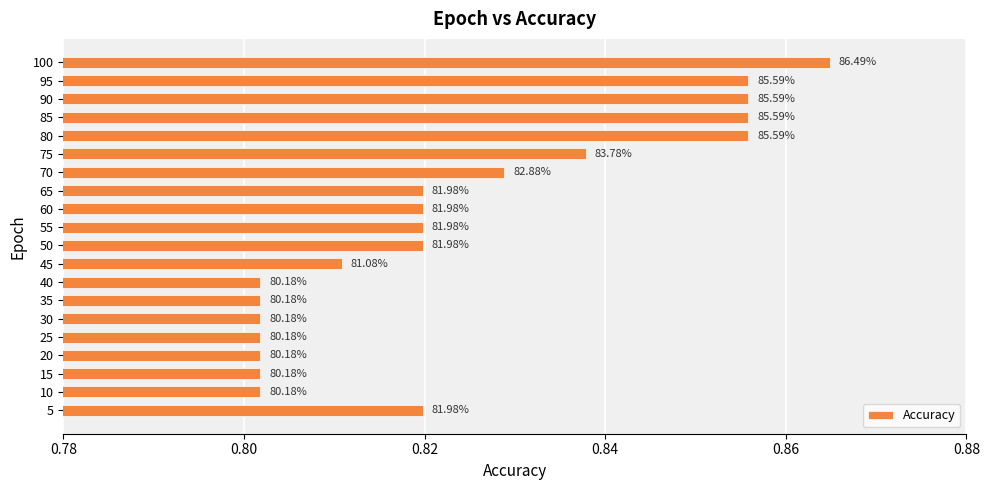

How many bars are there in total?

20